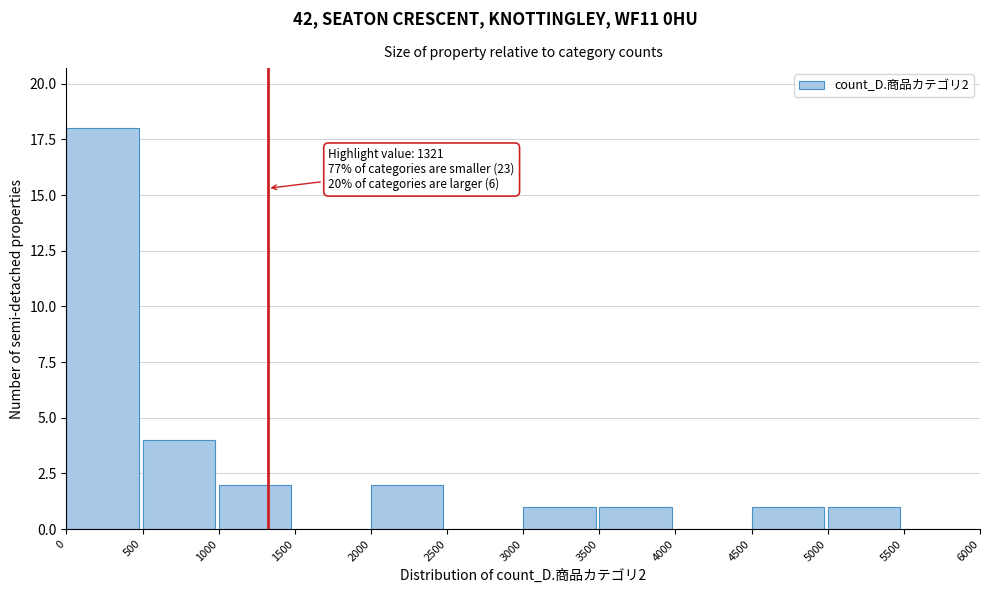

Which range on the x-axis has the tallest bar?

0 to 500